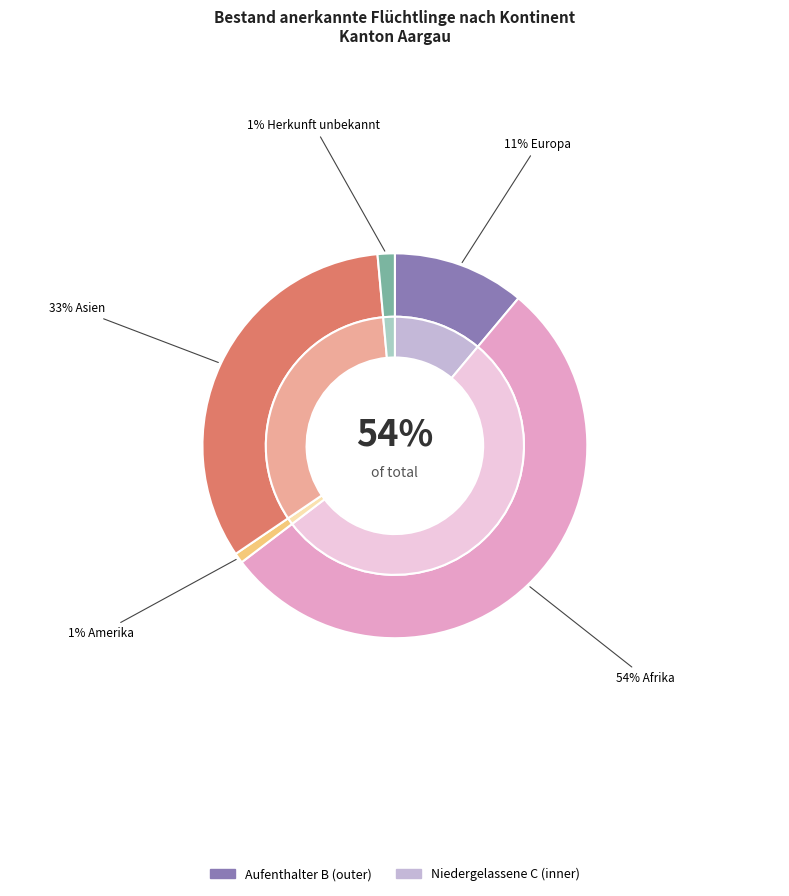

What percentage is the Asien slice, to the nearest percent?

33%